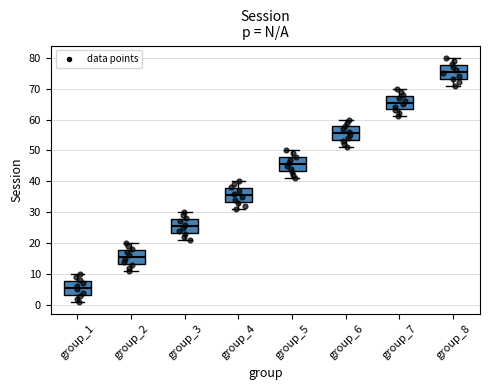

Reading left to right, transcribe this box plot: for each box, give where its median line is, the range the box spans, and where its two whiskers end, as read against the y-axis. The values are not printed on the chart, so give them approximately, as read against the axis.

group_1: median 6, box 3 to 8, whiskers 1 to 10
group_2: median 16, box 13 to 18, whiskers 11 to 20
group_3: median 26, box 23 to 28, whiskers 21 to 30
group_4: median 36, box 33 to 38, whiskers 31 to 40
group_5: median 46, box 43 to 48, whiskers 41 to 50
group_6: median 56, box 53 to 58, whiskers 51 to 60
group_7: median 66, box 63 to 68, whiskers 61 to 70
group_8: median 76, box 73 to 78, whiskers 71 to 80